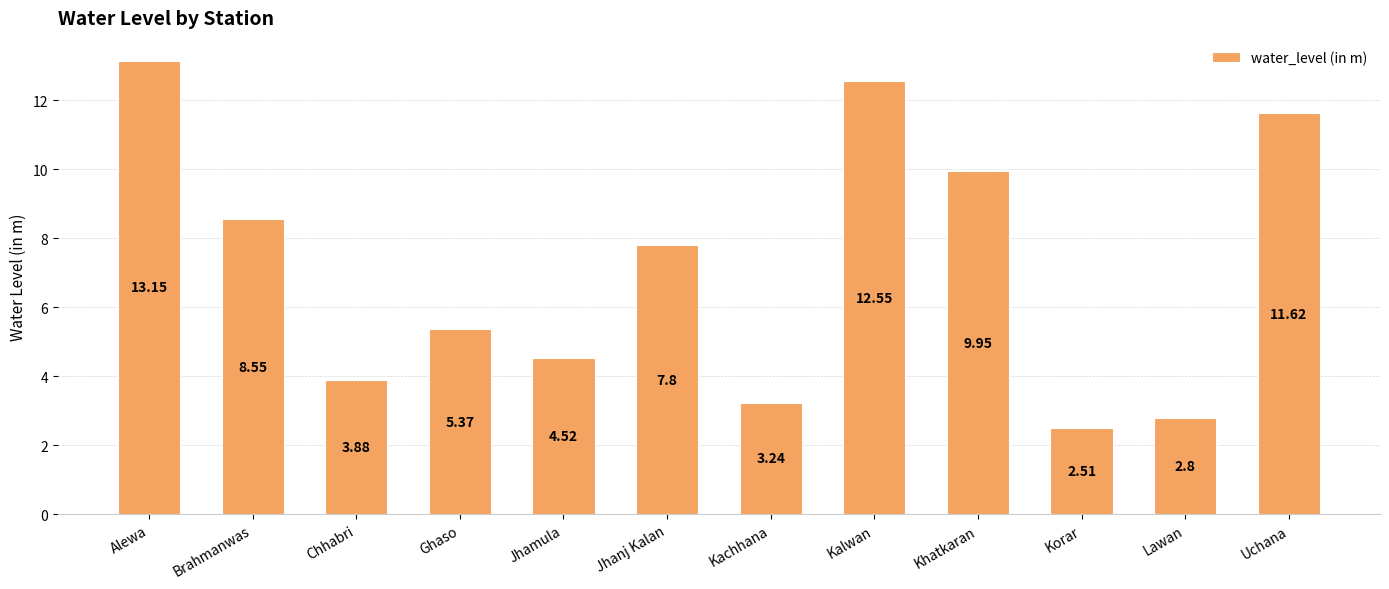

What is the difference between the values at Ghaso and Korar?

2.9